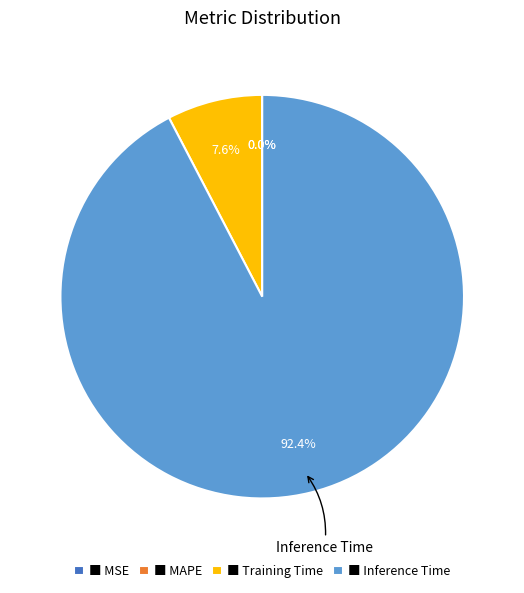

Does ■ Inference Time account for over 50% of the chart?

Yes